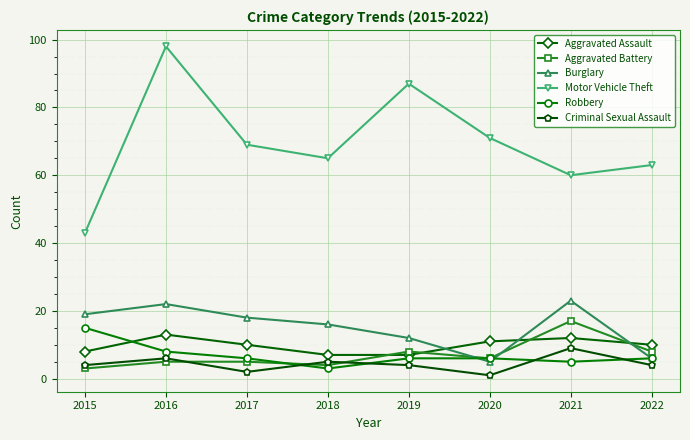

What is the value of the Robbery point at the 5th from the left?

6